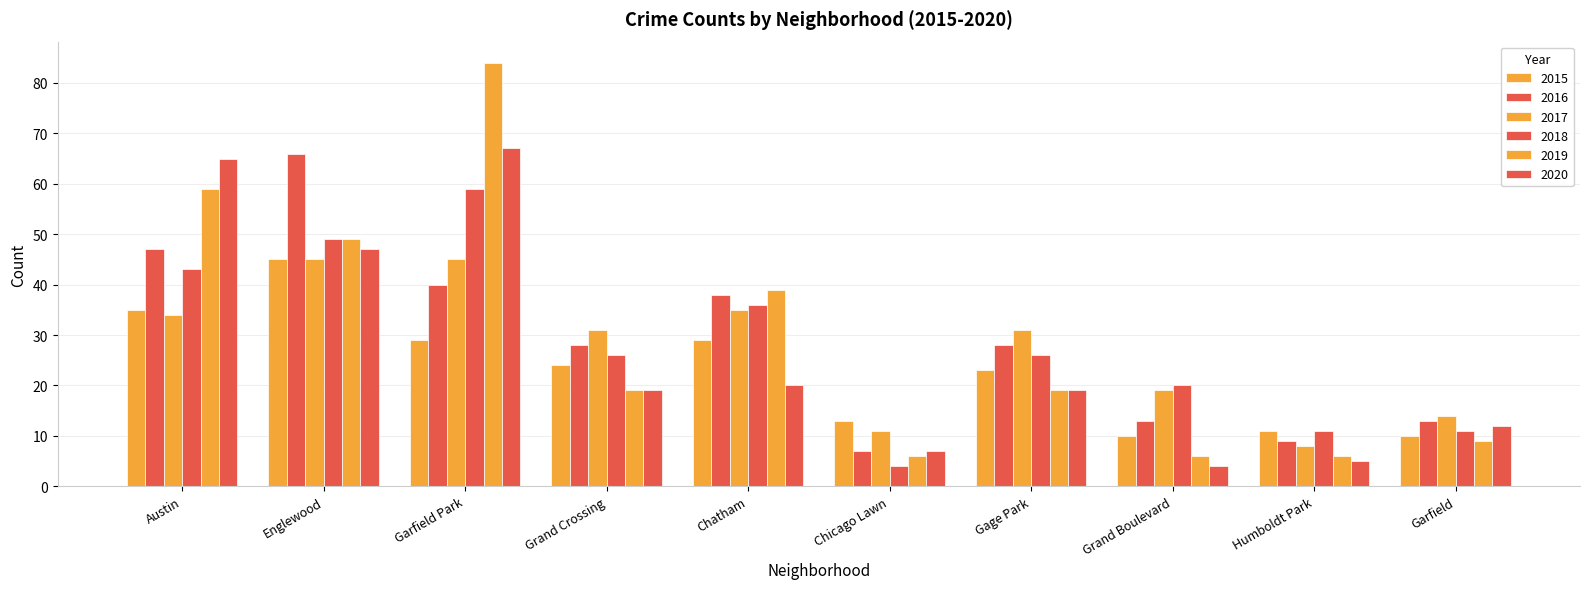

Does the chart contain stacked bars?

No